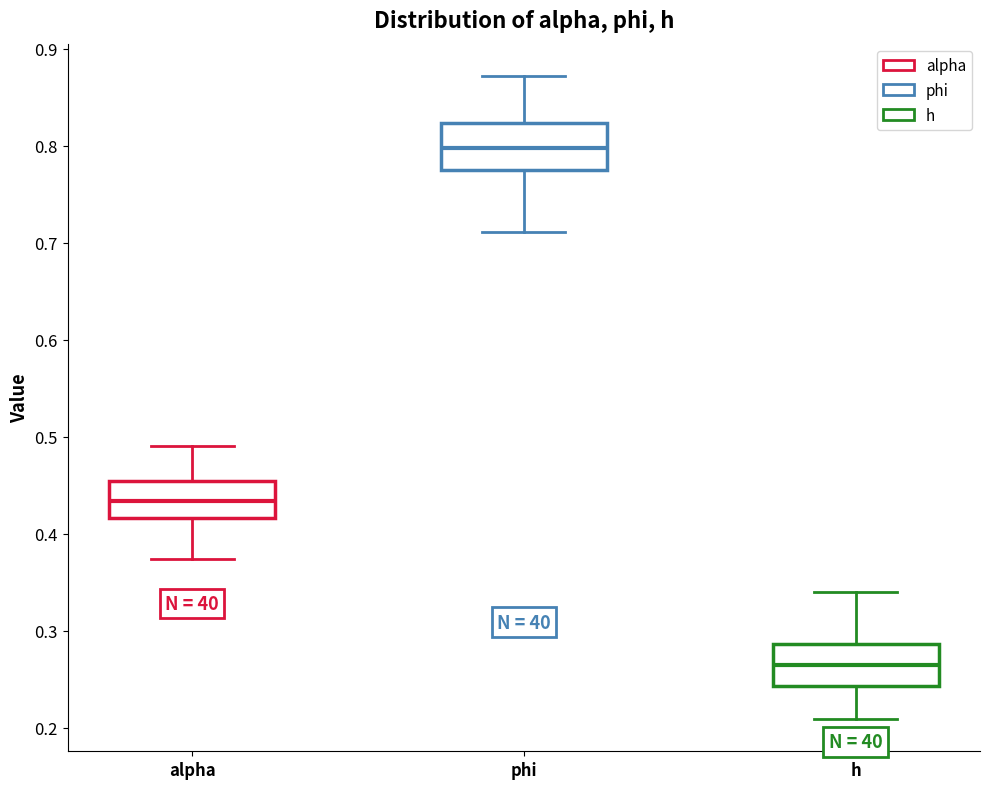

Which box's median line is the highest?

phi